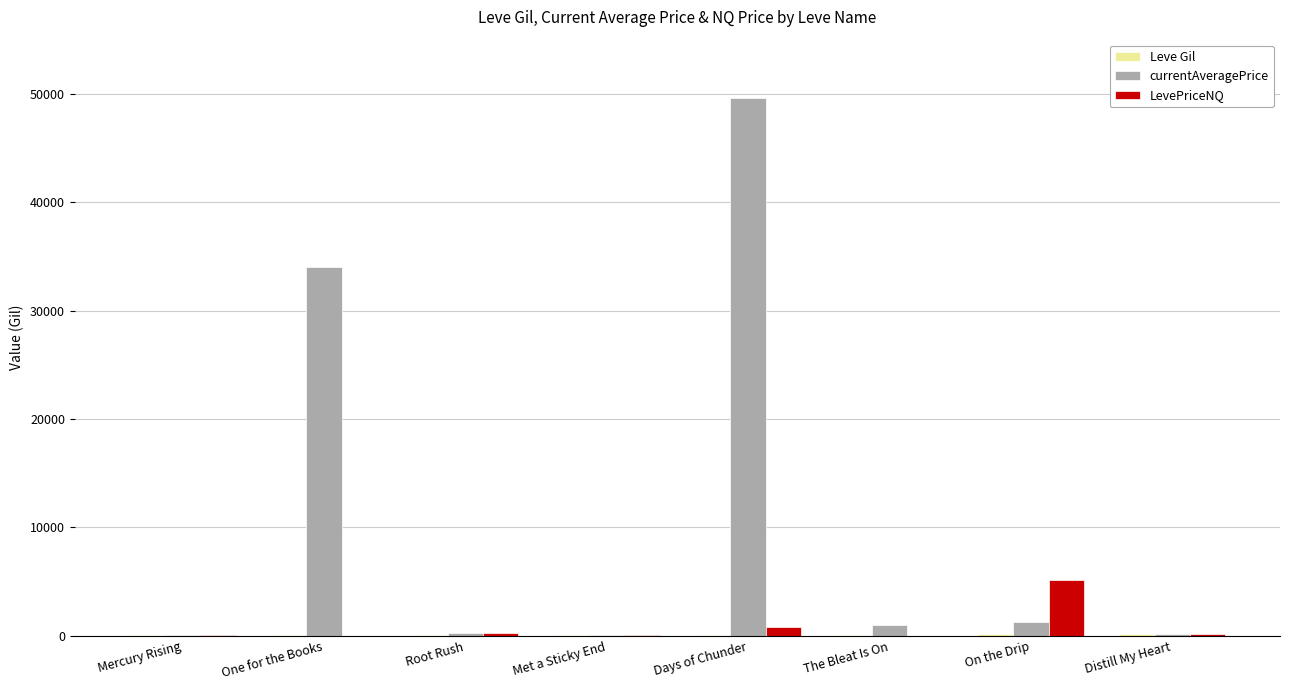

What is the sum of all LevePriceNQ values?

6576